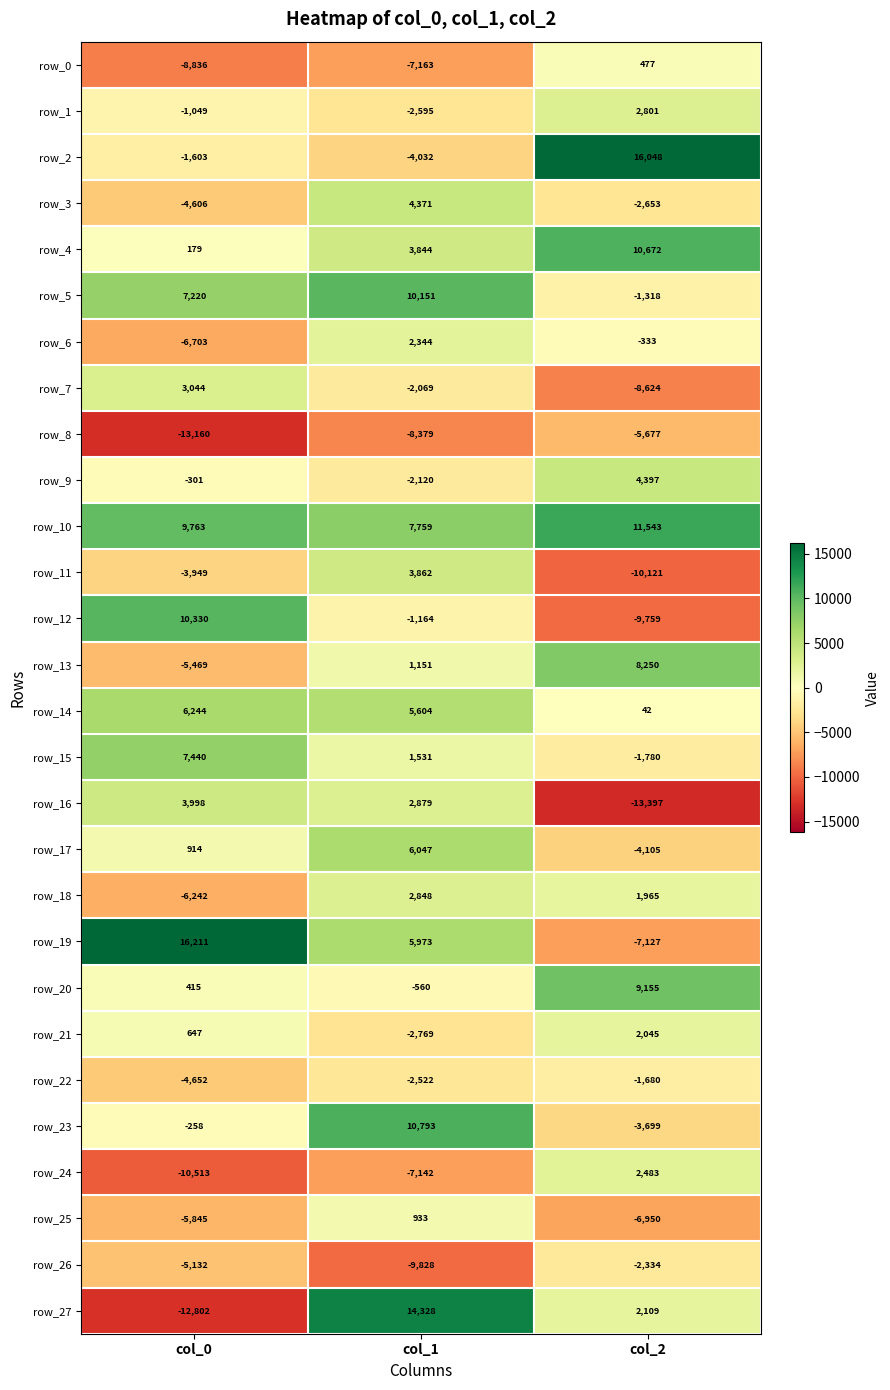

Which label corresponds to the largest value in the chart?

col_0